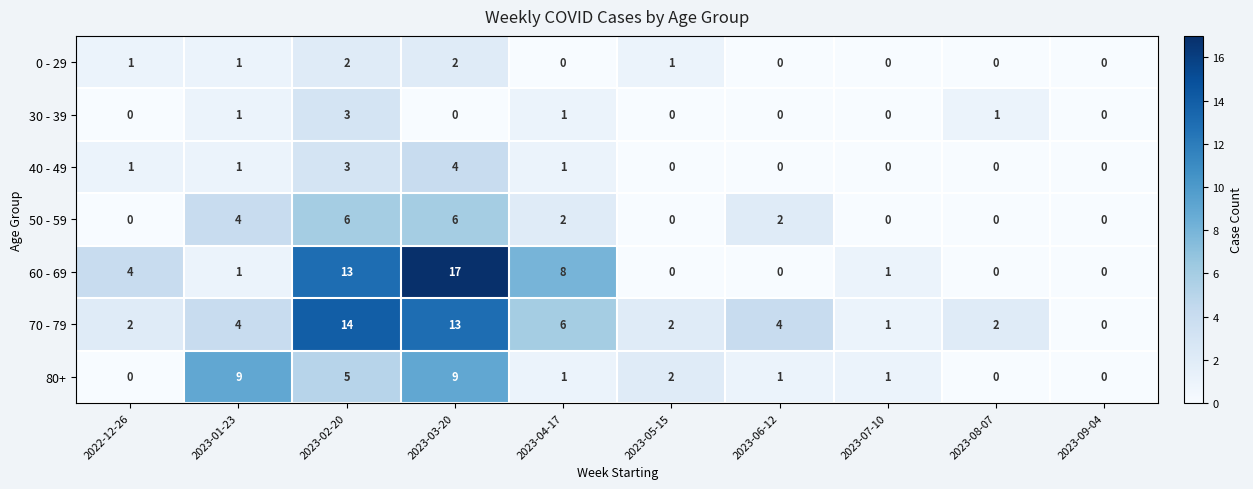

Which series has the widest spread of values?

60 - 69